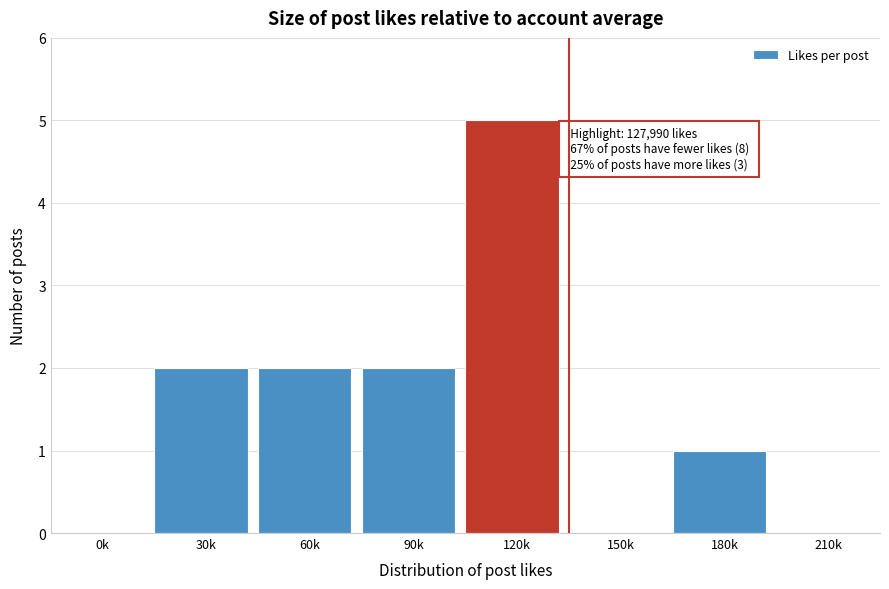

Reading right to left, extract all data points from this chart.

210k=0	180k=1	150k=0	120k=5	90k=2	60k=2	30k=2	0k=0